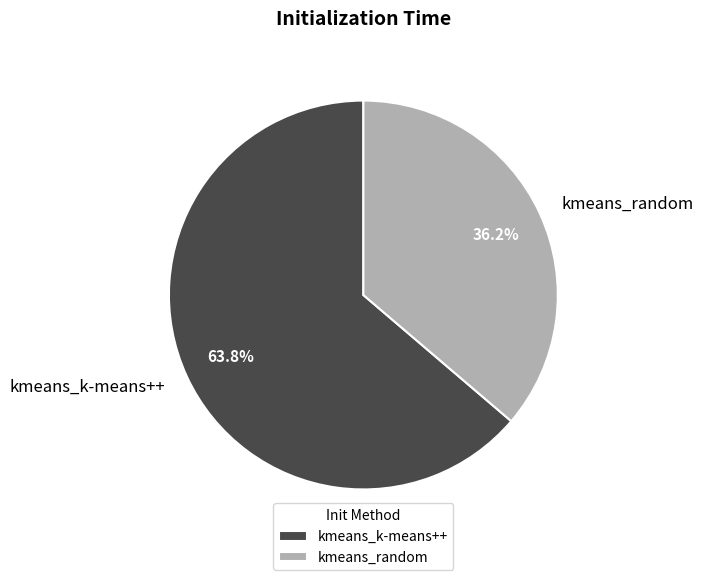

What is the total percentage of kmeans_random and kmeans_k-means++?

100.0%